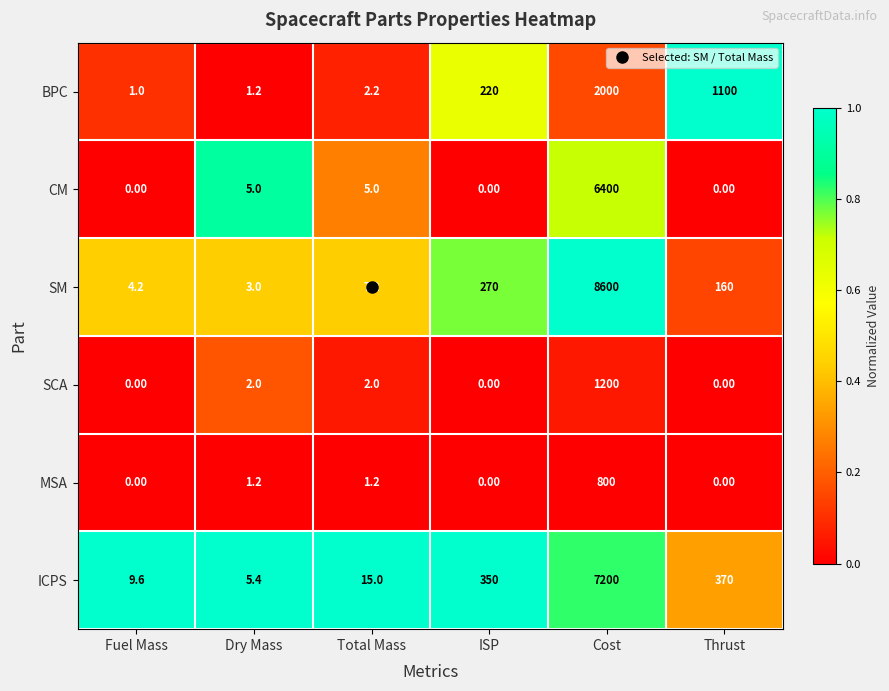

What is the difference between the ICPS values at Total Mass and Cost?

7185.0